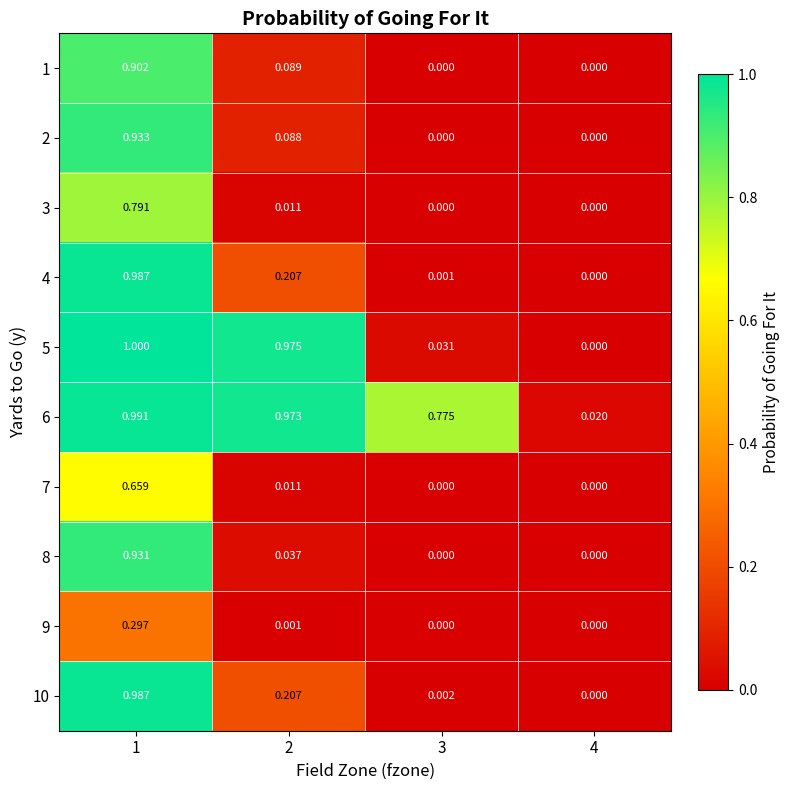

Is the value of 9 at 1 greater than the value of 2 at 1?

No